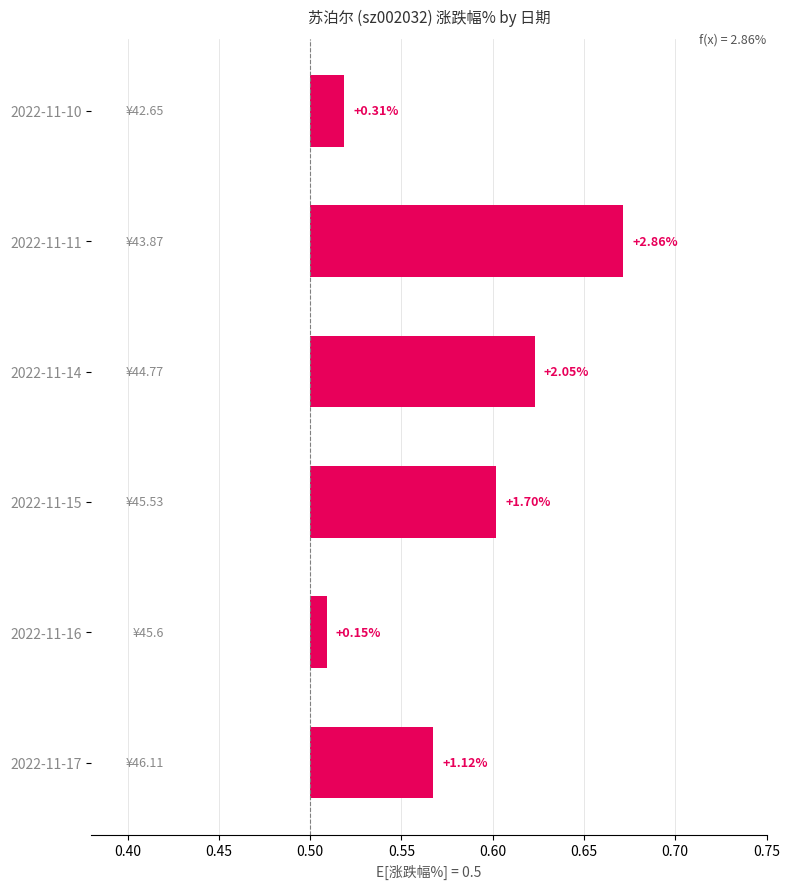

Does the chart contain stacked bars?

No